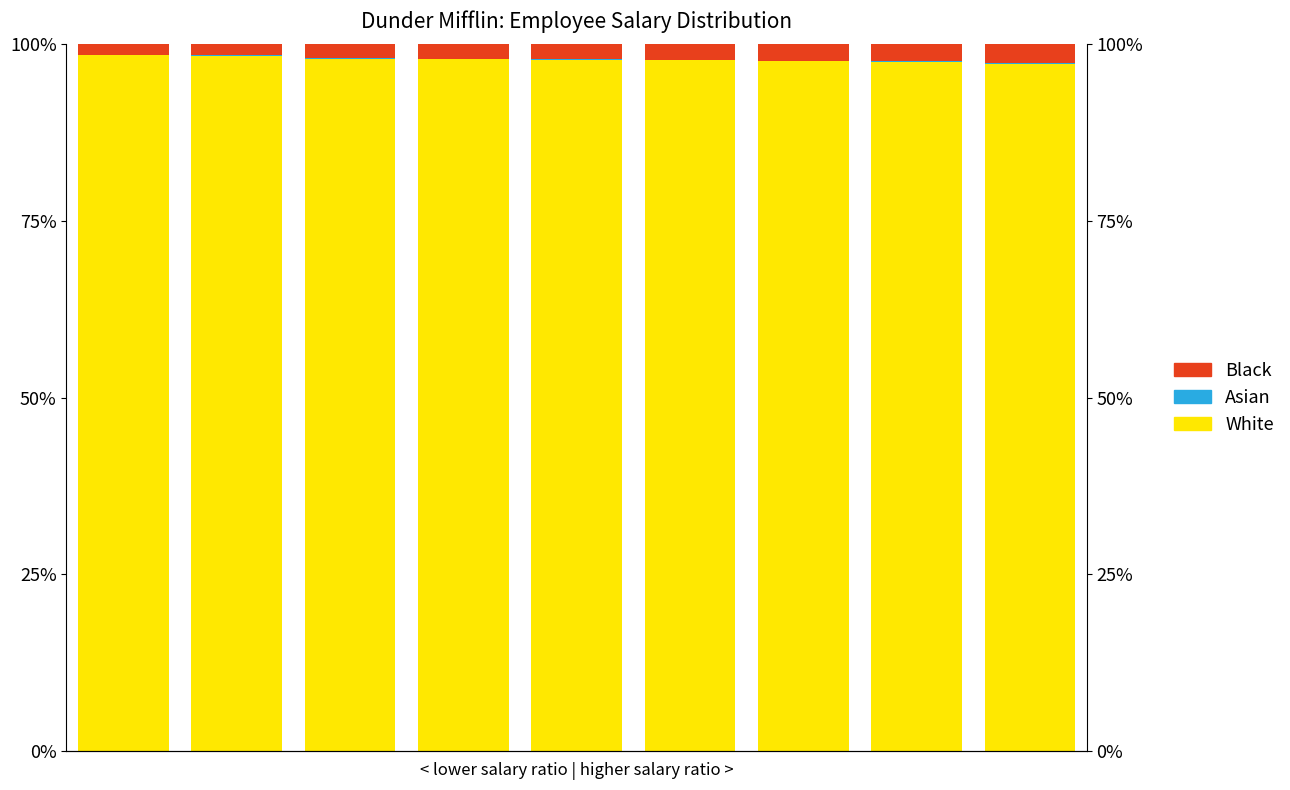

Reading left to right, extract all data points from this chart.

White: 98.4	98.4	98.0	97.9	97.8	97.8	97.6	97.5	97.2
Asian: 0.1	0.0	0.1	0.1	0.1	0.1	0.1	0.1	0.1
Black: 1.5	1.6	2.0	2.1	2.1	2.2	2.3	2.4	2.7